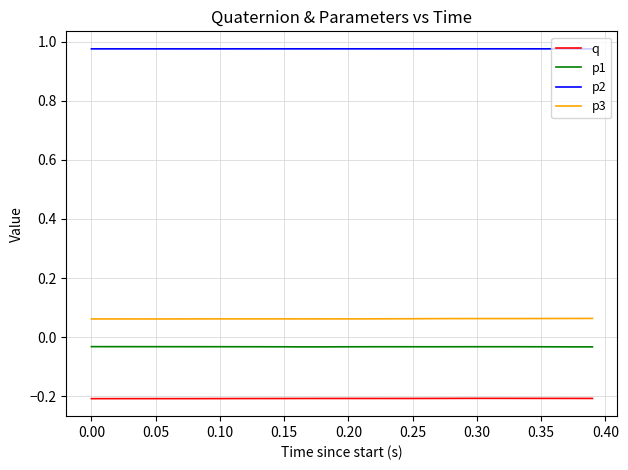

True or false: p1 and p3 cross at least once.

False